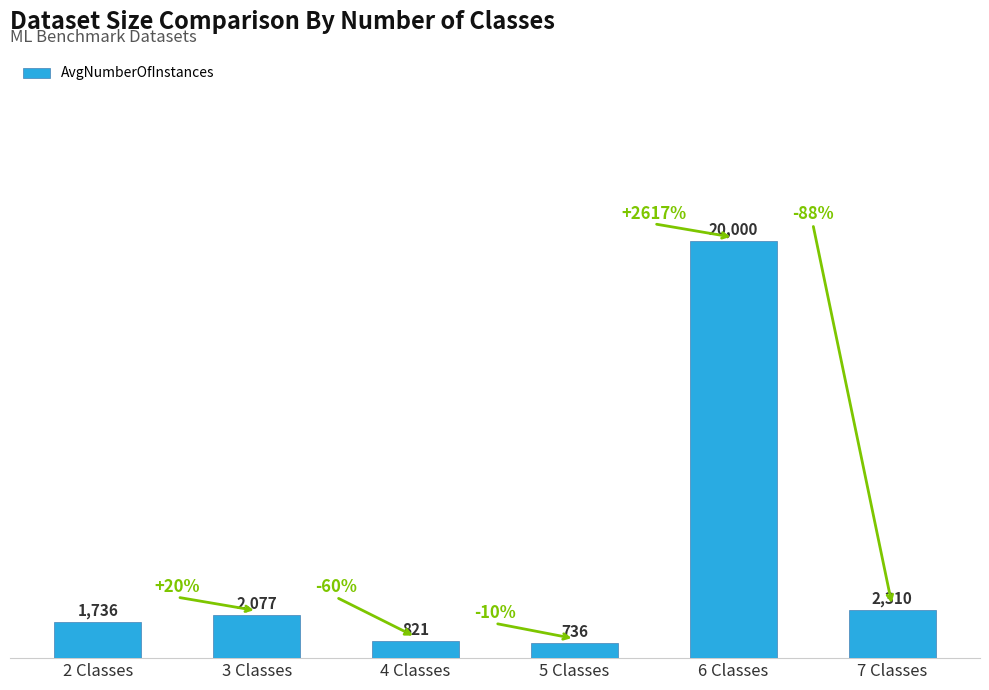

What is the sum of all values?

27680